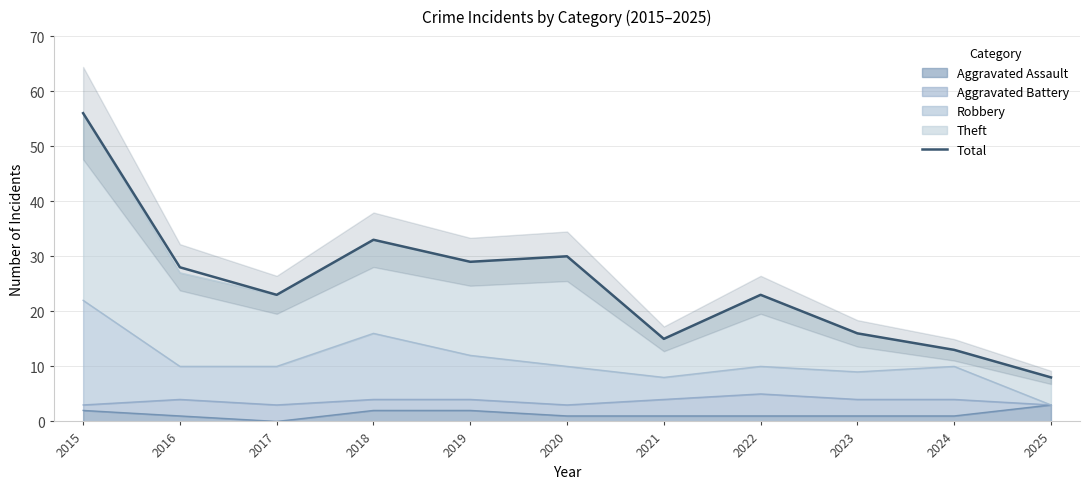

Where is the data nearest to the value 32?

2018